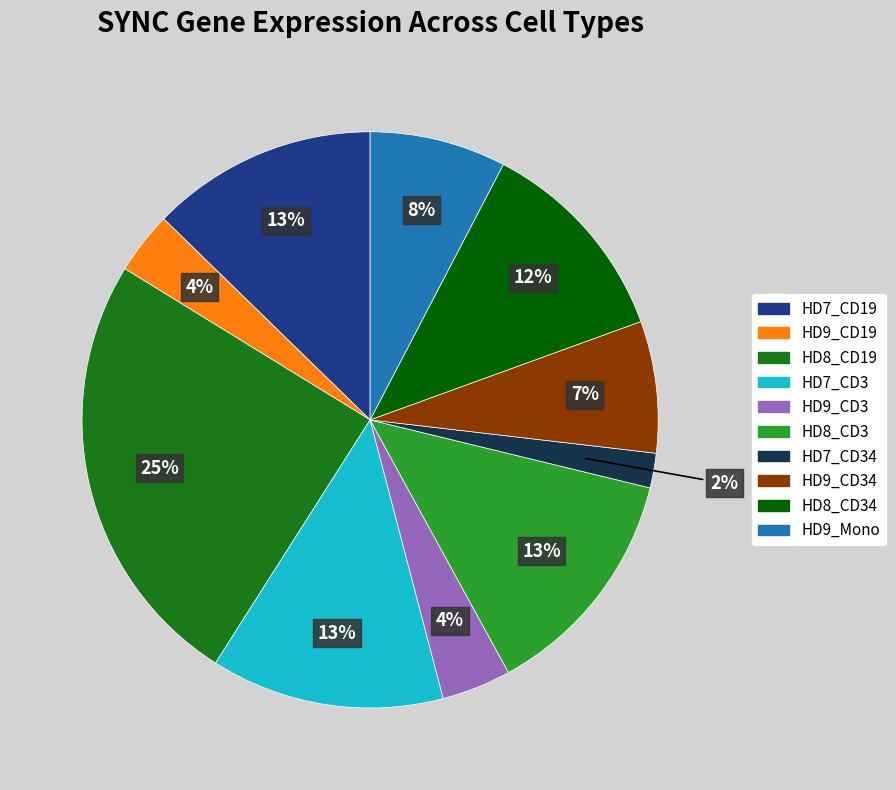

Is there any slice that represents more than half of the pie?

No